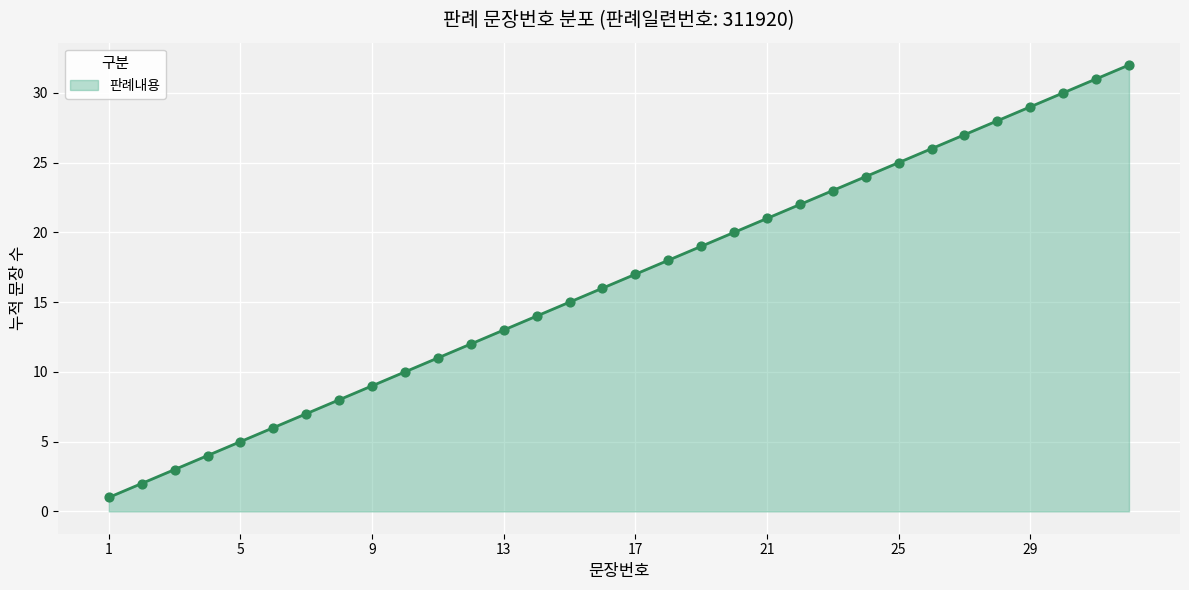

What is the maximum value shown in the chart?

32